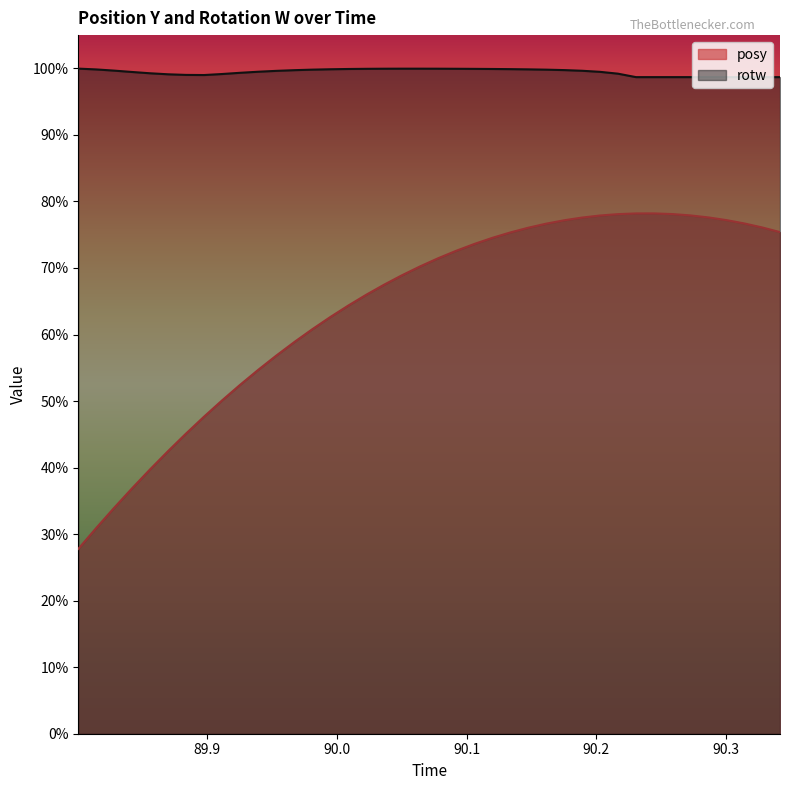

List the labels in order of rotw value, largest first.

89.80054, 90.05005, 90.06396, 90.078, 90.03638, 90.09192, 90.02258, 90.10608, 90.11987, 90.00879, 90.13379, 89.99475, 90.14746, 89.81421, 89.98096, 90.16162, 90.17566, 89.96741, 89.828, 90.18896, 89.95313, 89.93933, 90.20276, 89.84192, 89.92529, 89.85571, 90.21667, 89.91138, 89.86987, 89.88354, 89.89758, 90.23059, 90.24438, 90.25879, 90.27258, 90.28674, 90.30042, 90.31396, 90.32813, 90.34167